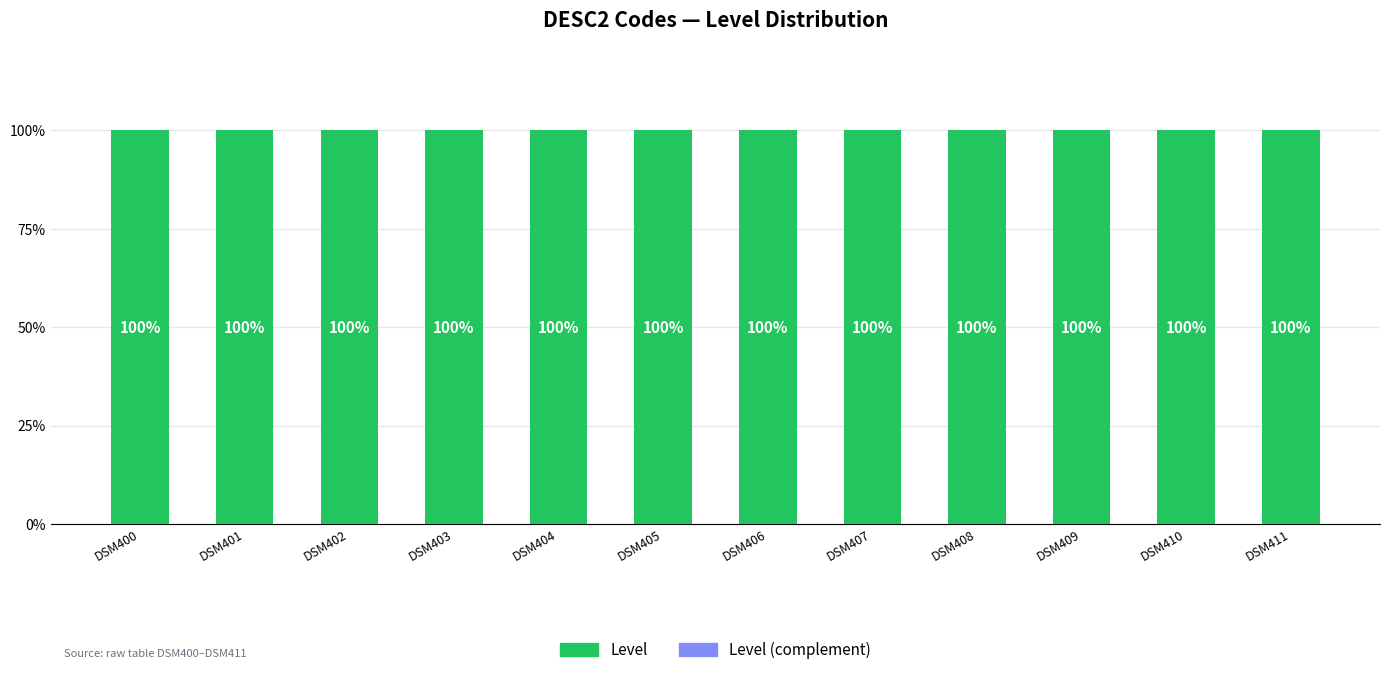

Rank the series by their average value, from highest to lowest.

Level, Level (complement)